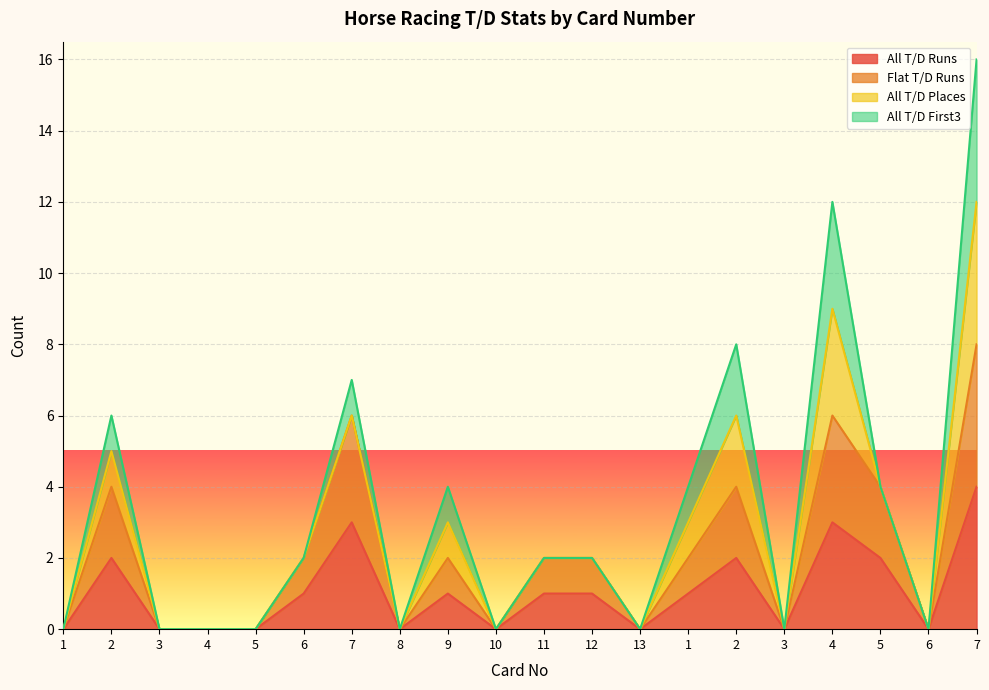

At which label does Flat T/D Runs first exceed 2?

2